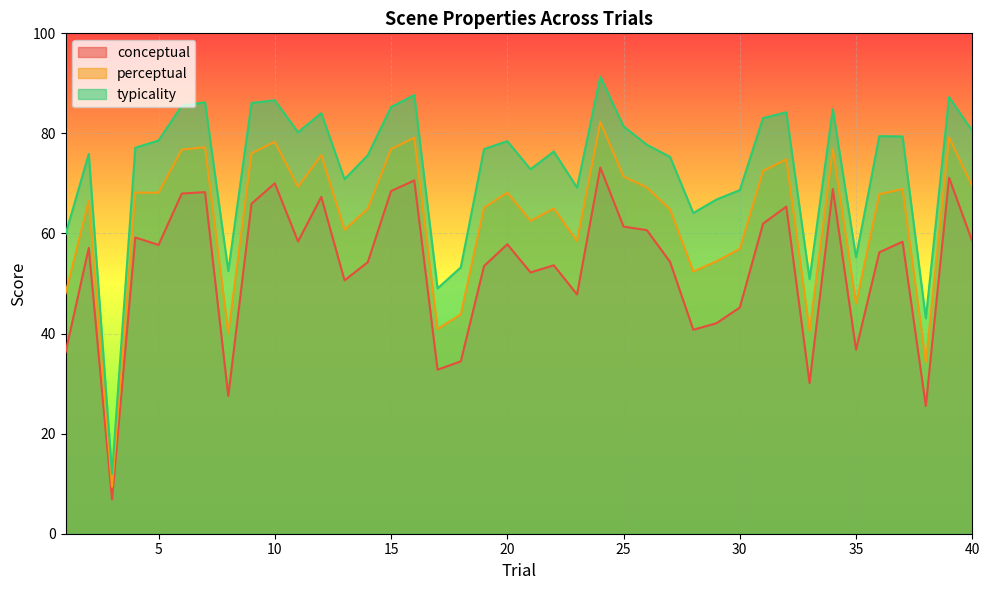

In perceptual, how many points are higher than both neighbors (excluding endpoints)?

13